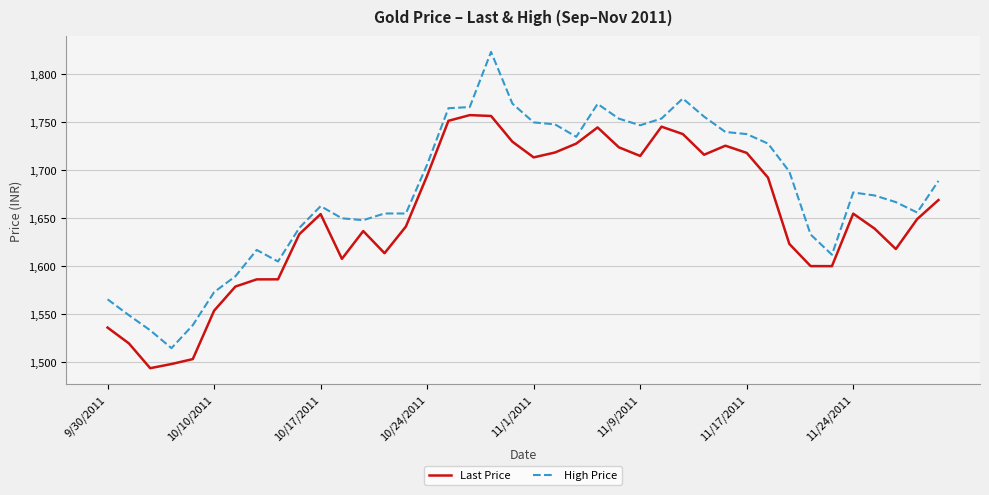

True or false: High Price and Last Price intersect in this chart.

False